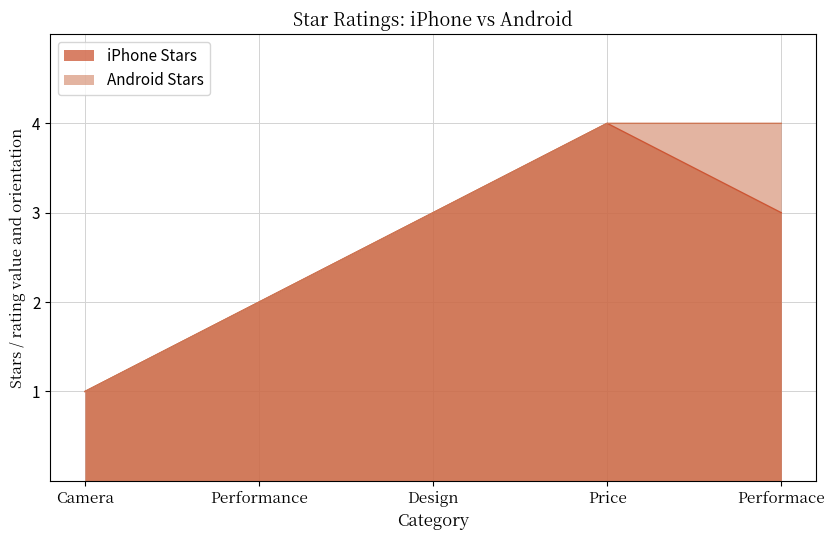

True or false: iPhone Stars and Android Stars intersect in this chart.

False